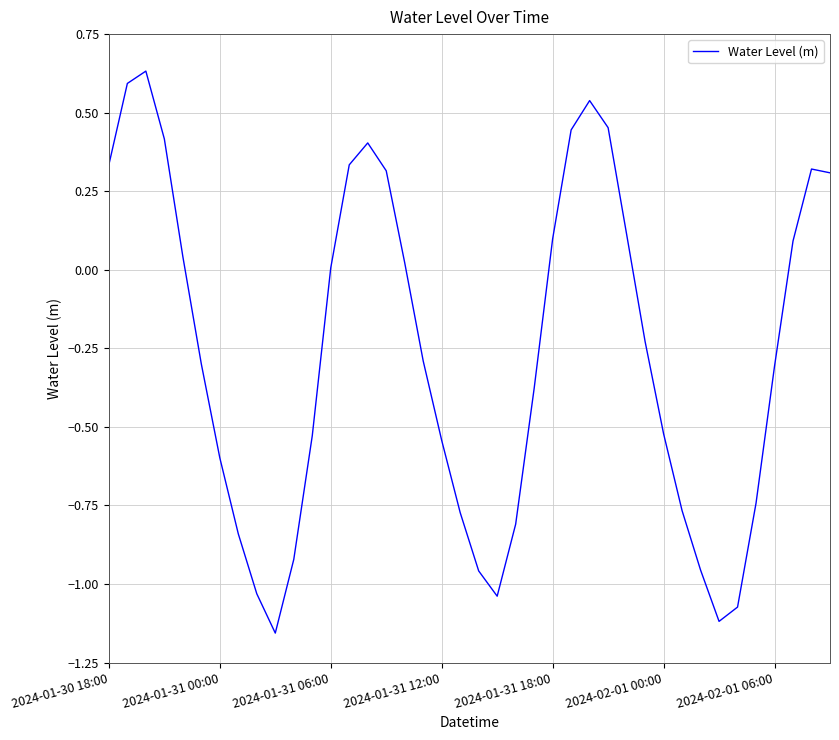

What is the difference between the maximum and minimum values?

1.8